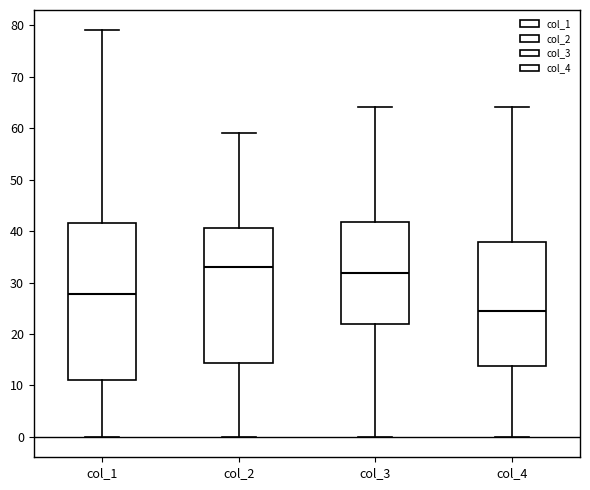

Where is the upper edge of the box for col_1 on the y-axis? The values are not printed on the chart, so give them approximately, as read against the axis.

42